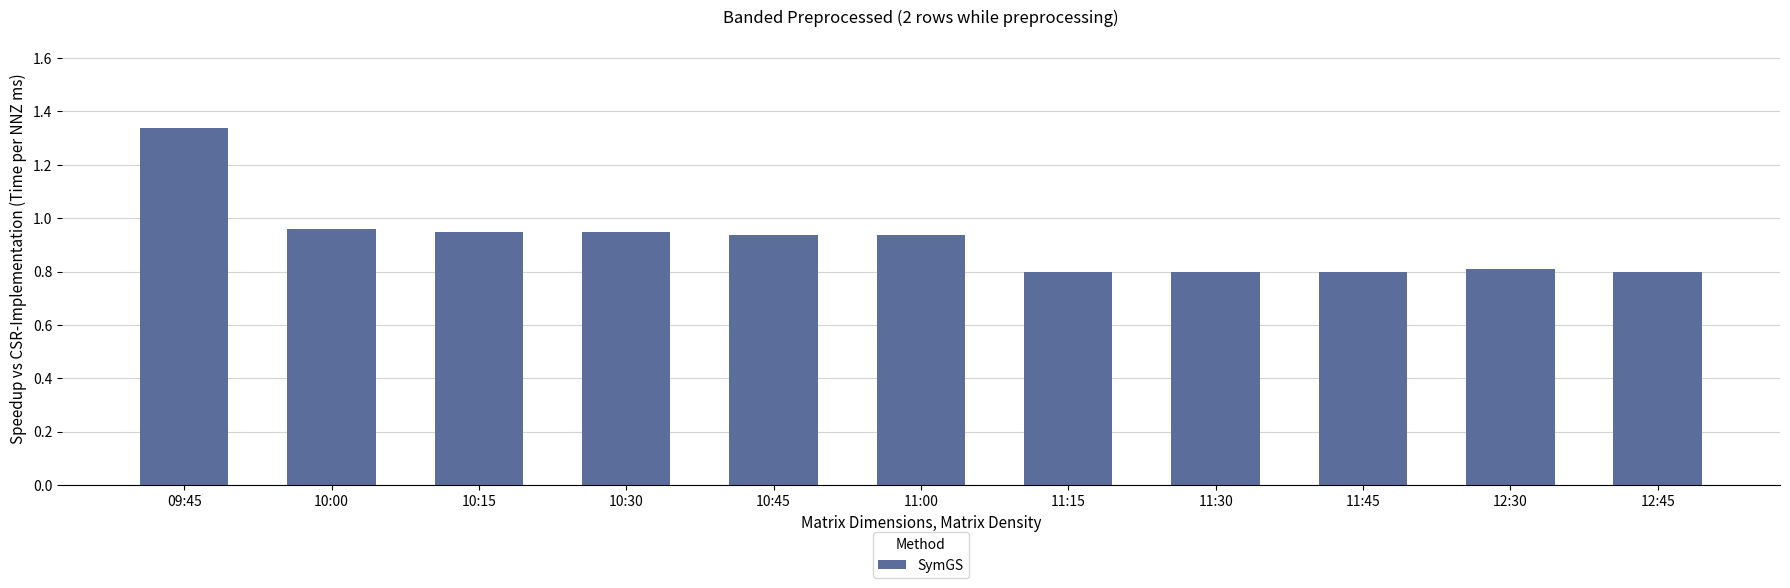

Does the chart contain stacked bars?

No